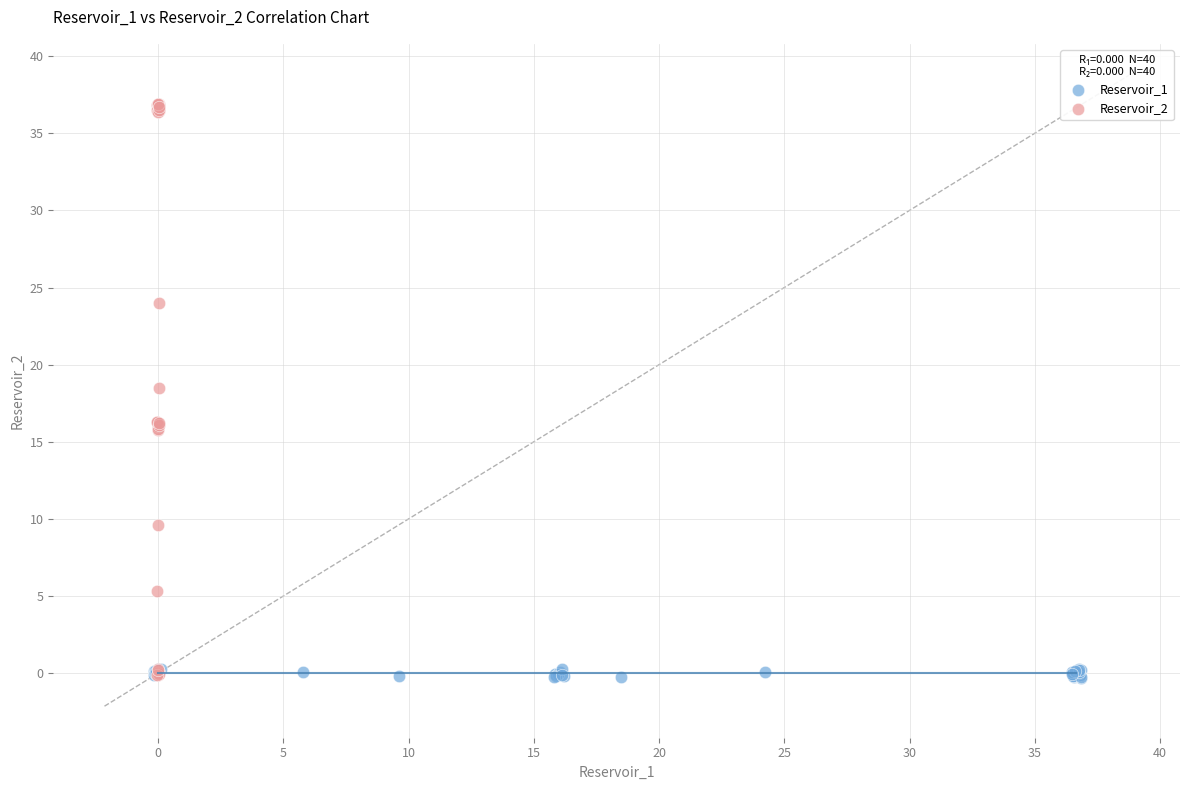

What are all the series names shown in the legend?

Reservoir_1, Reservoir_2